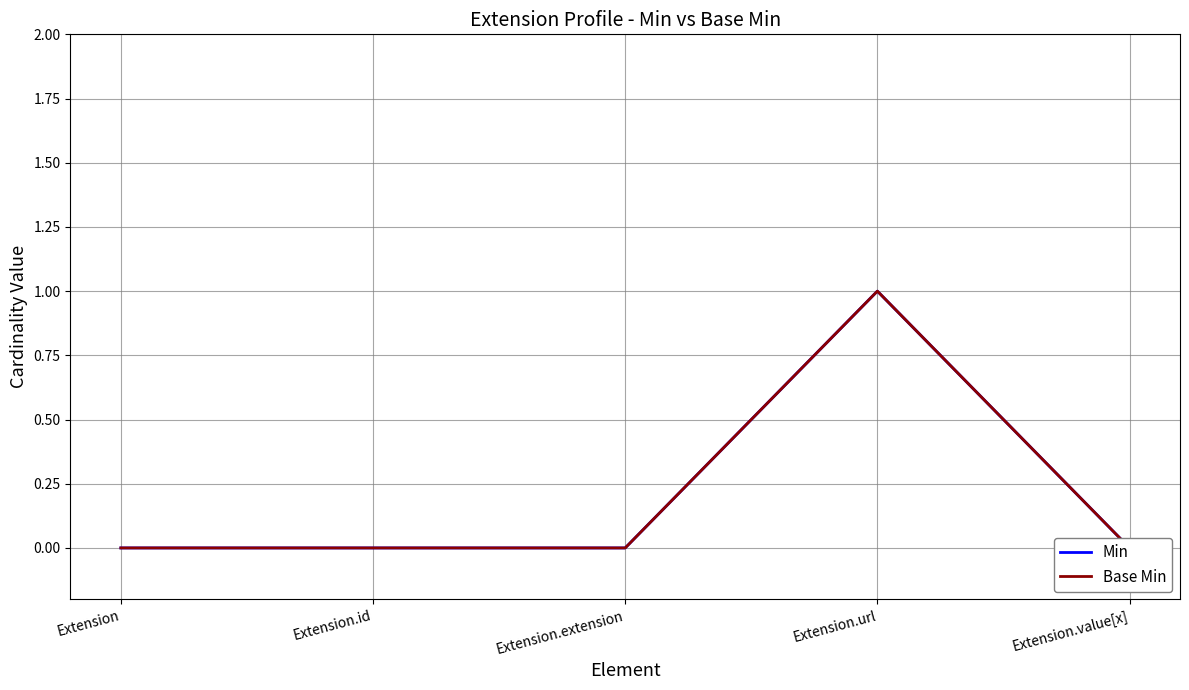

What is the value of the Base Min point at the 4th from the left?

1